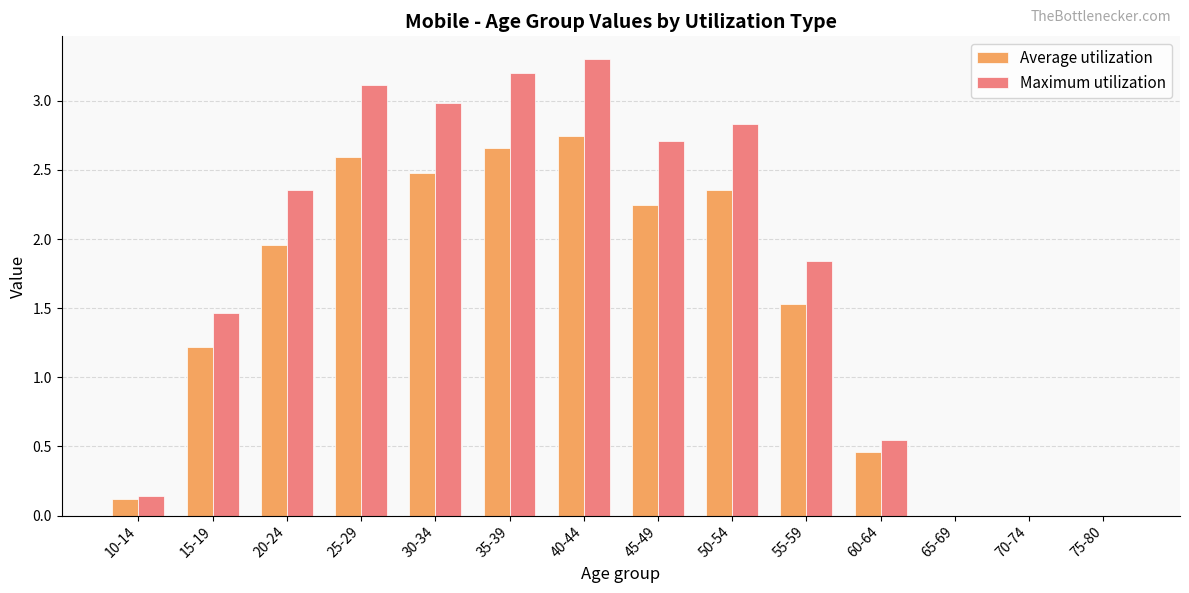

What is the difference between the Maximum utilization values at 60-64 and 15-19?

0.9